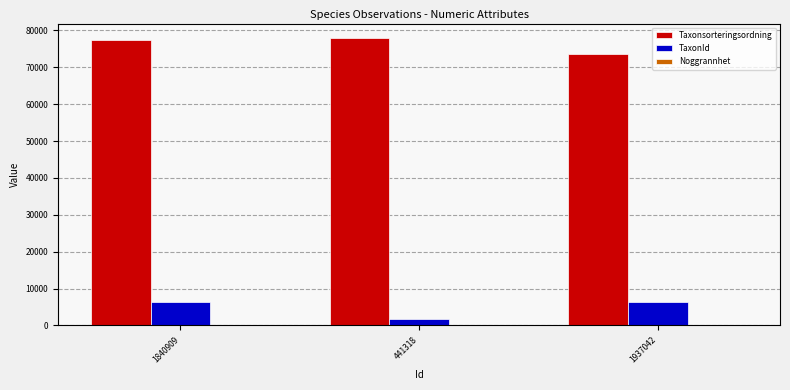

At which category is the sum across all series the highest?

1840909